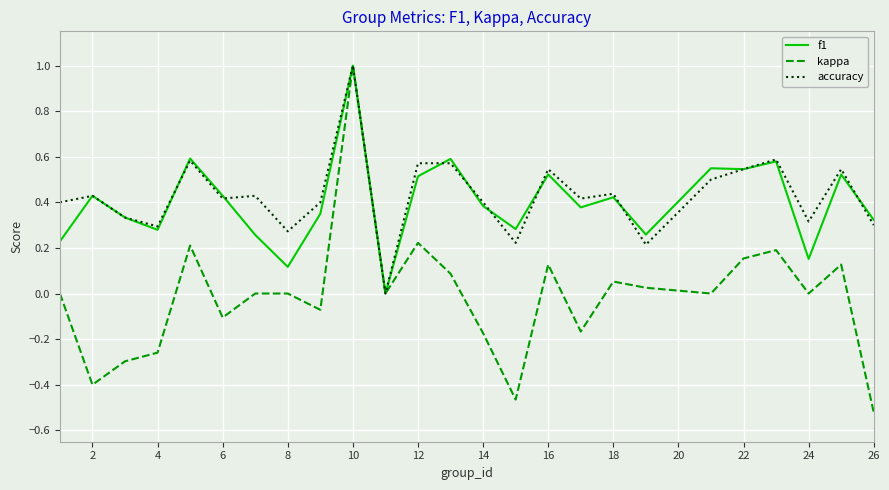

What is the highest value of the kappa series?

1.0